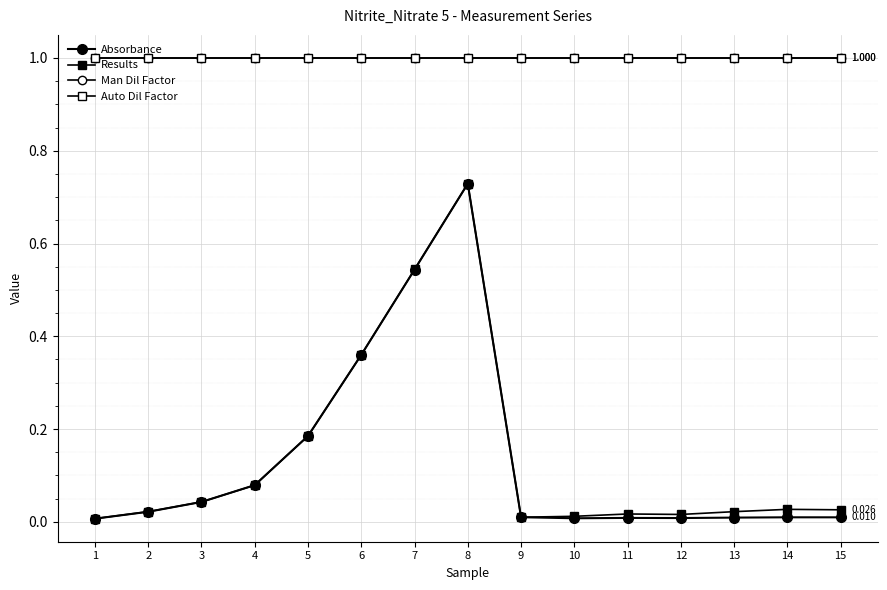

In Results, how many points are lower than both neighbors (excluding endpoints)?

2